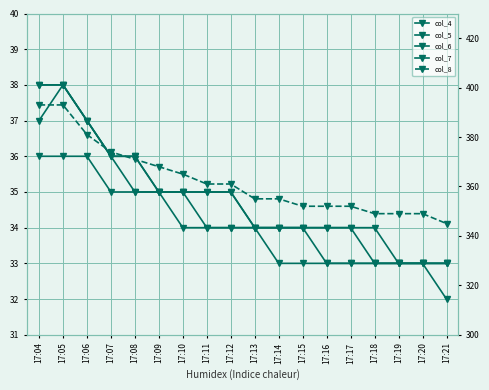

Reading left to right, transcribe all the data shown in this chart.

col_4: 38	38	37	36	36	35	35	35	35	34	34	34	34	34	33	33	33	33
col_5: 36	36	36	35	35	35	34	34	34	34	33	33	33	33	33	33	33	32
col_6: 38	38	37	36	36	35	35	35	35	34	34	34	34	34	34	33	33	33
col_7: 37	38	37	36	35	35	35	34	34	34	34	34	33	33	33	33	33	33
col_8: 393	393	381	374	371	368	365	361	361	355	355	352	352	352	349	349	349	345